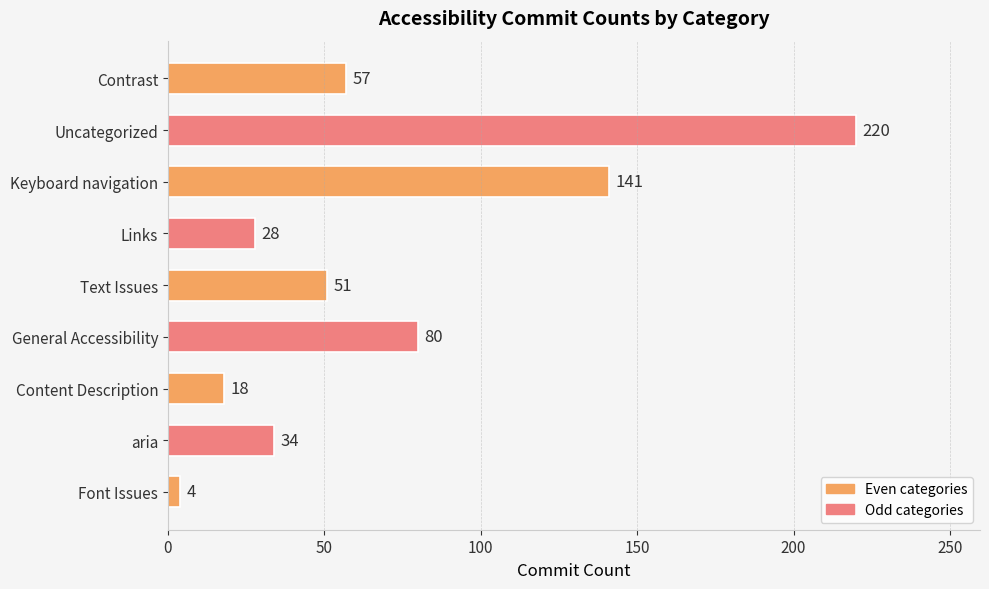

True or false: the data shows 356 at Uncategorized.

False